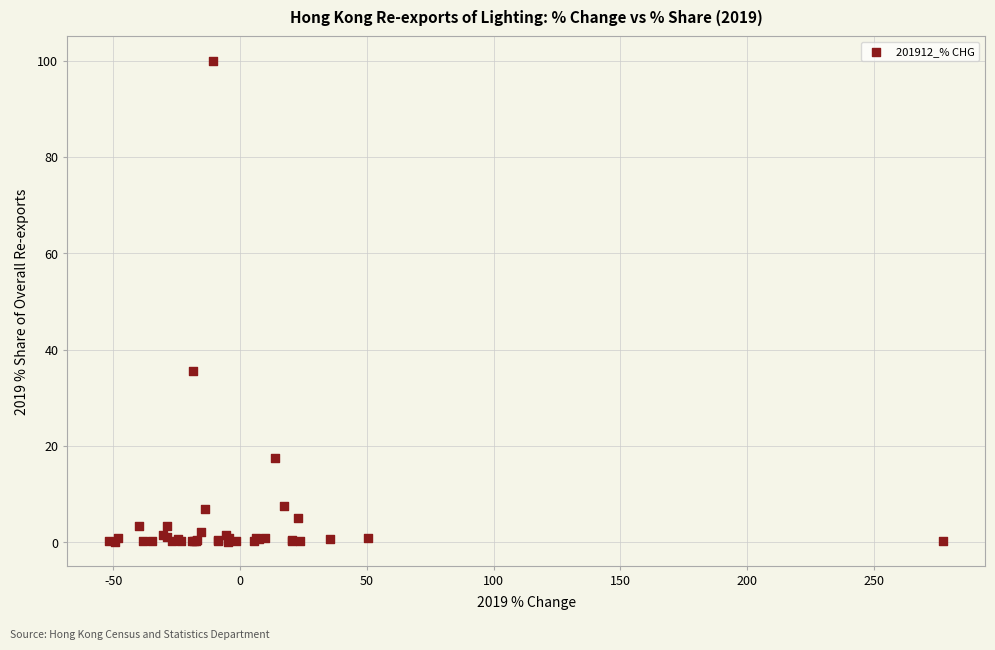

What Y value in the scatter plot is closest to 50?

35.6